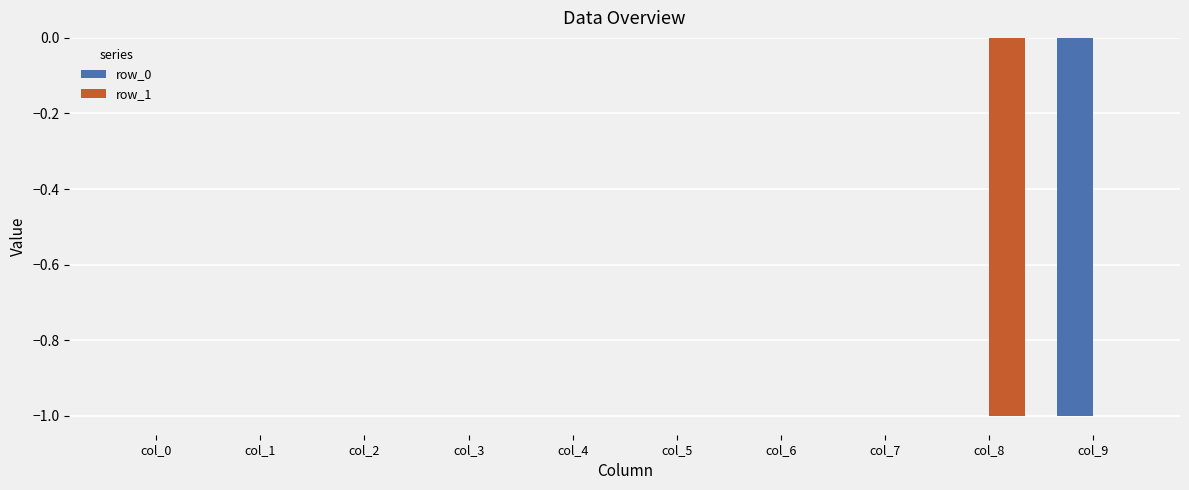

The row_0 series shows -1 at col_0. True or false?

False